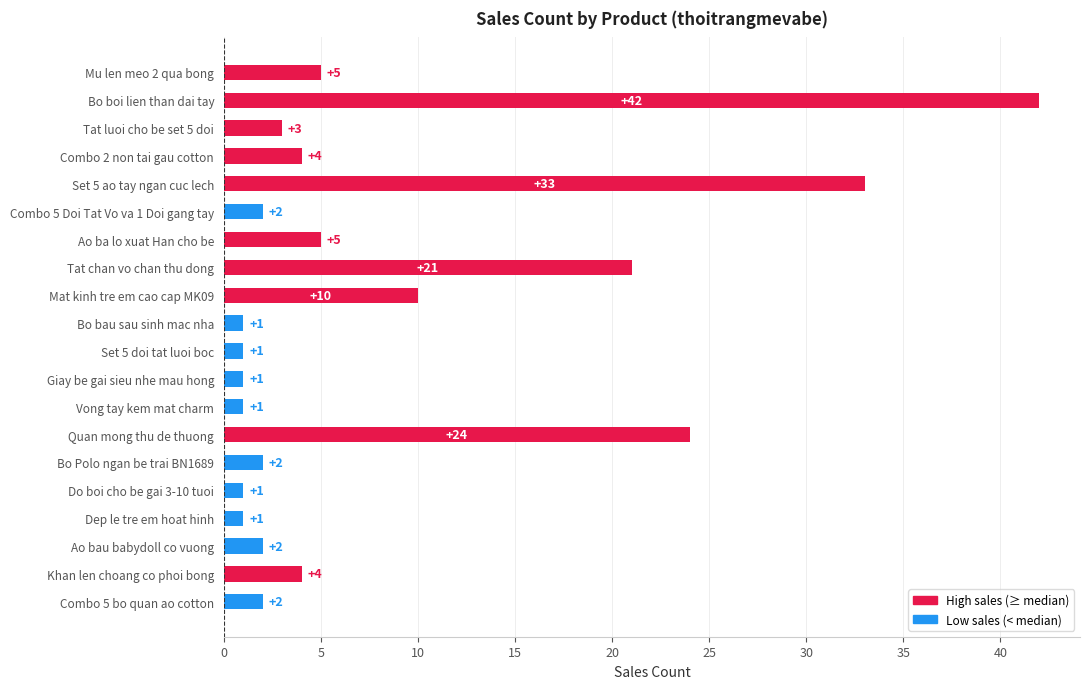

Reading bottom to top, list all the values displayed in this chart.

2	4	2	1	1	2	24	1	1	1	1	10	21	5	2	33	4	3	42	5